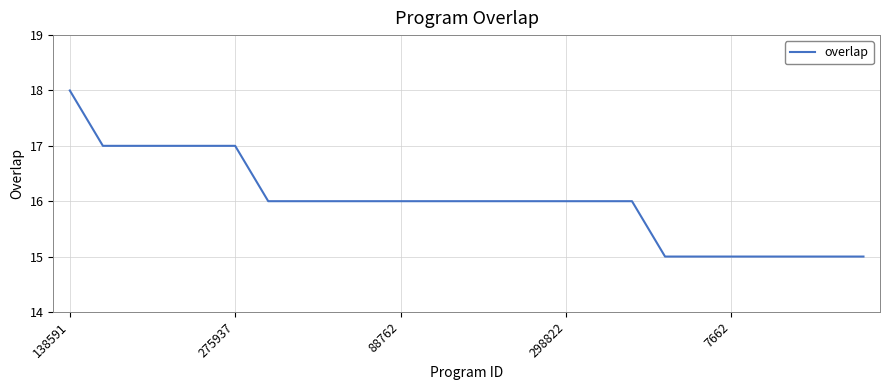

What is the minimum value shown in the chart?

15